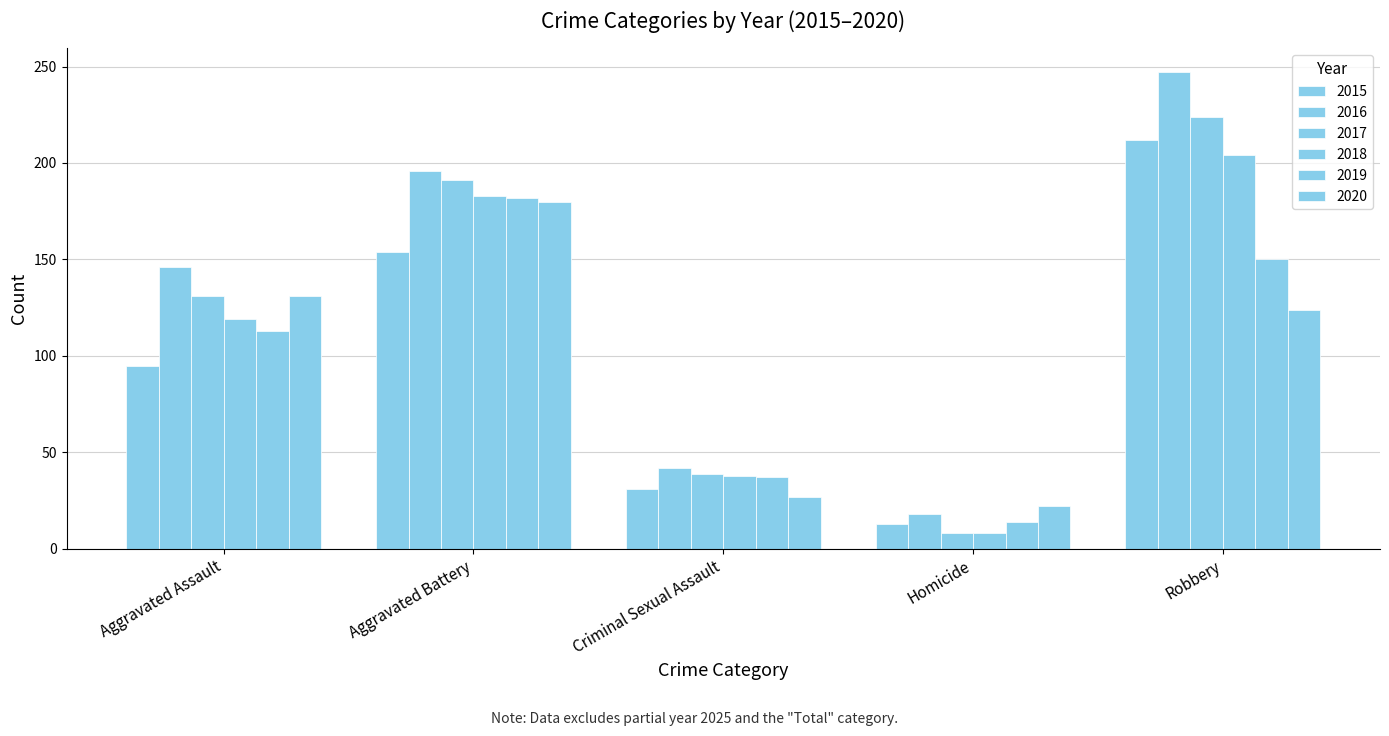

How many data points does each series have?

5